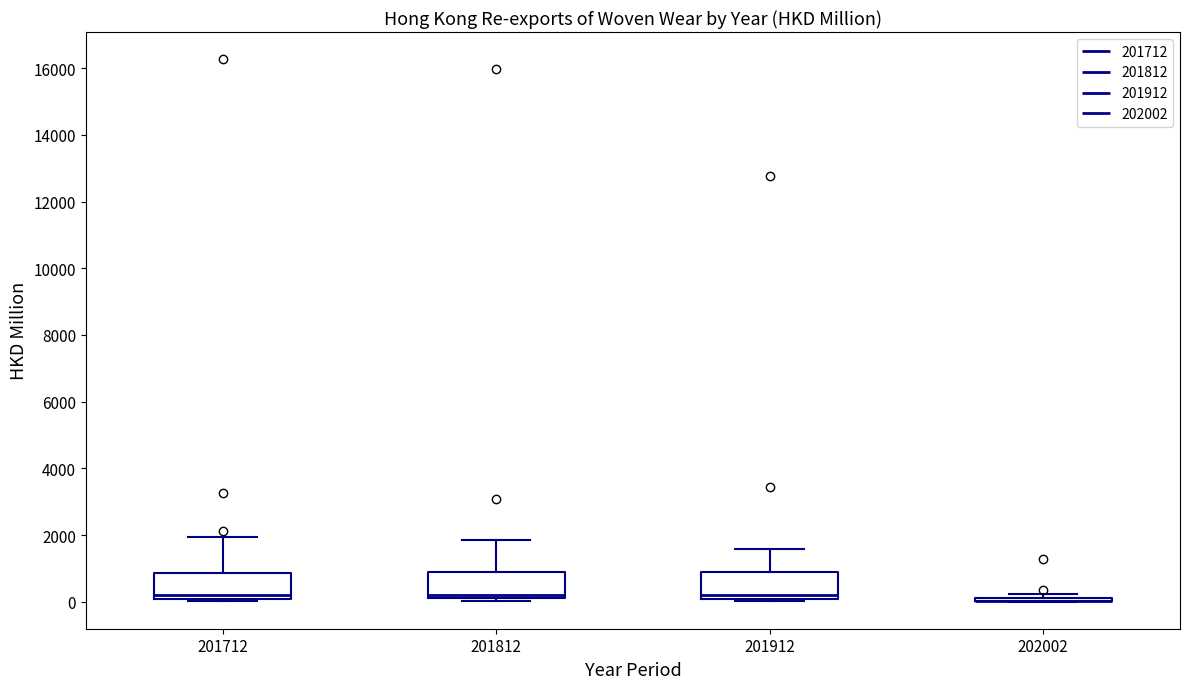

Reading left to right, read every box against the y-axis: the position of its median line, the range the box covers, and the ends of its whiskers. The values are not printed on the chart, so give them approximately, as read against the axis.

201712: median 200, box 0 to 800, whiskers 0 (just below the box's lower edge) to 2000
201812: median 200 (just above the box's lower edge), box 200 to 1000, whiskers 0 to 1800
201912: median 200, box 0 to 800, whiskers 0 to 1600
202002: box collapsed to a line at 0, whiskers 0 to 200